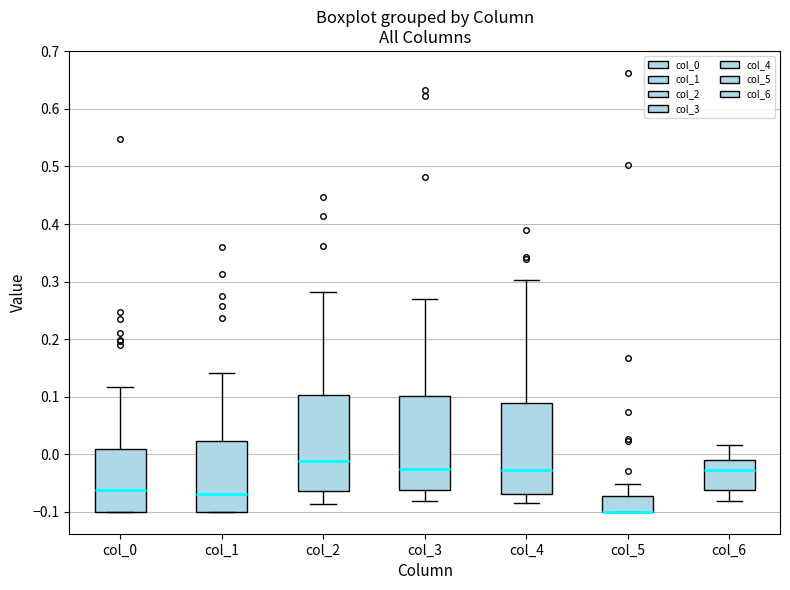

Reading left to right, transcribe this box plot: for each box, give where its median line is, the range the box spans, and where its two whiskers end, as read against the y-axis. The values are not printed on the chart, so give them approximately, as read against the axis.

col_0: median -0.06, box -0.10 to 0.01, whiskers -0.10 to 0.12
col_1: median -0.07, box -0.10 to 0.02, whiskers -0.10 to 0.14
col_2: median -0.01, box -0.06 to 0.10, whiskers -0.09 to 0.28
col_3: median -0.03, box -0.06 to 0.10, whiskers -0.08 to 0.27
col_4: median -0.03, box -0.07 to 0.09, whiskers -0.08 to 0.30
col_5: median -0.10 (drawn on the box's lower edge), box -0.10 to -0.07, whiskers -0.10 to -0.05
col_6: median -0.03, box -0.06 to -0.01, whiskers -0.08 to 0.02